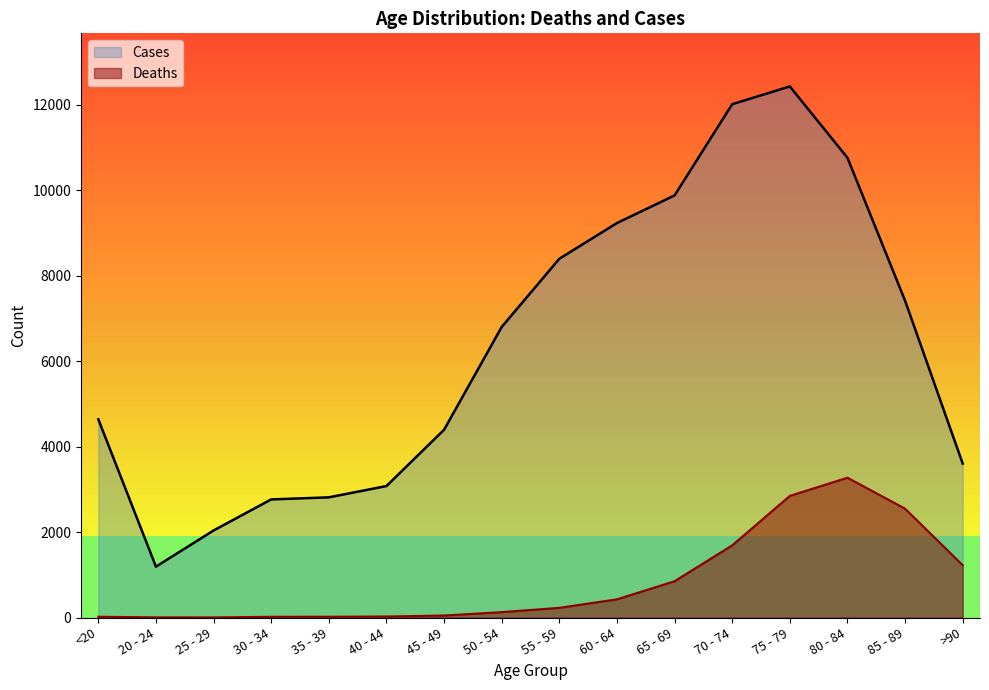

True or false: Cases and Deaths cross at least once.

False